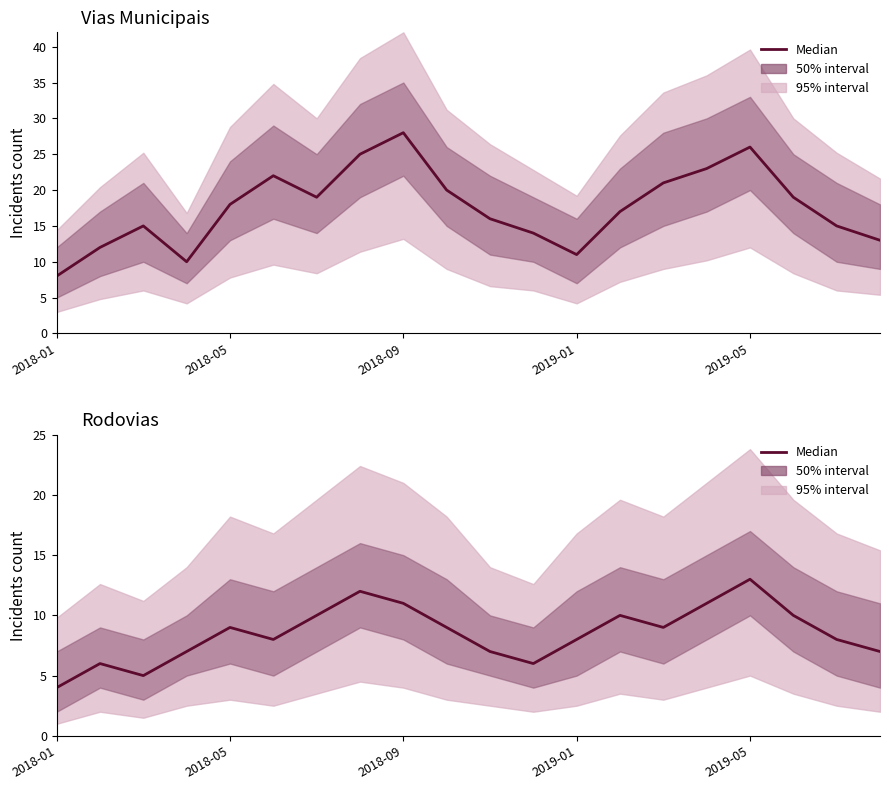

What is the approximate value of Vias Municipais at 14, to the nearest 10?

20